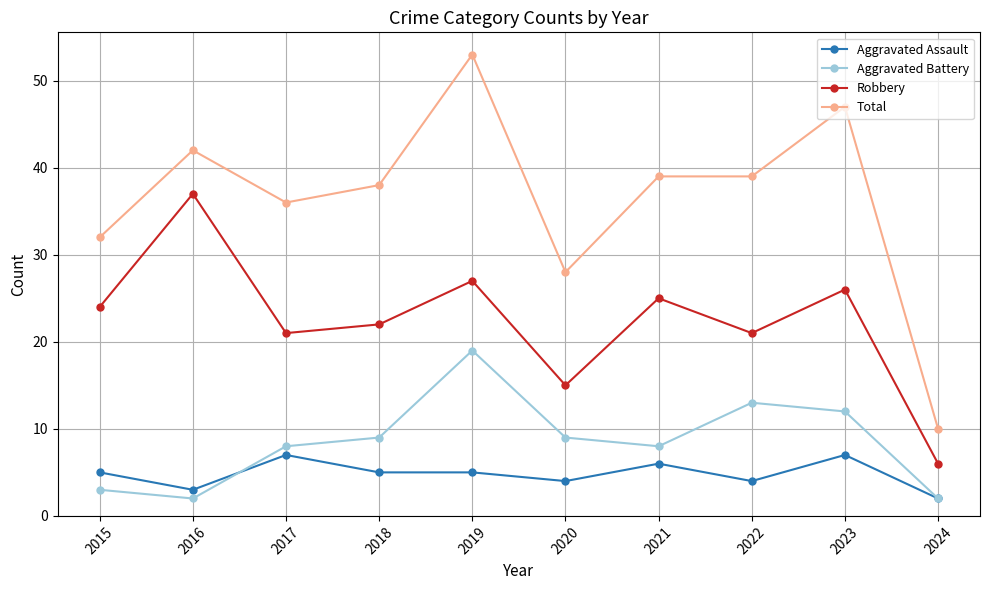

What is the total value across all series at 2015?

64